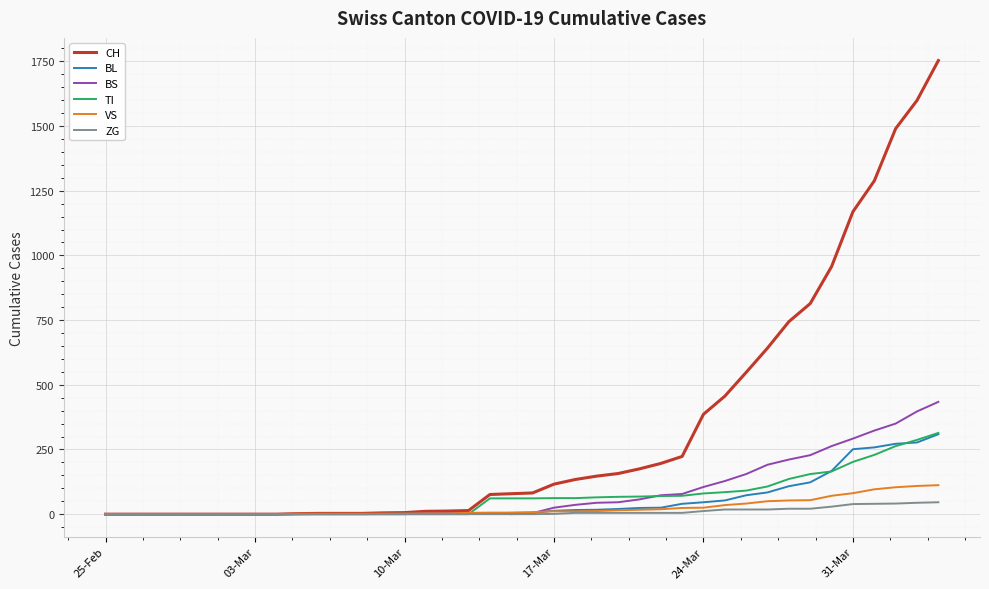

Which series has the largest range (max minus min)?

CH